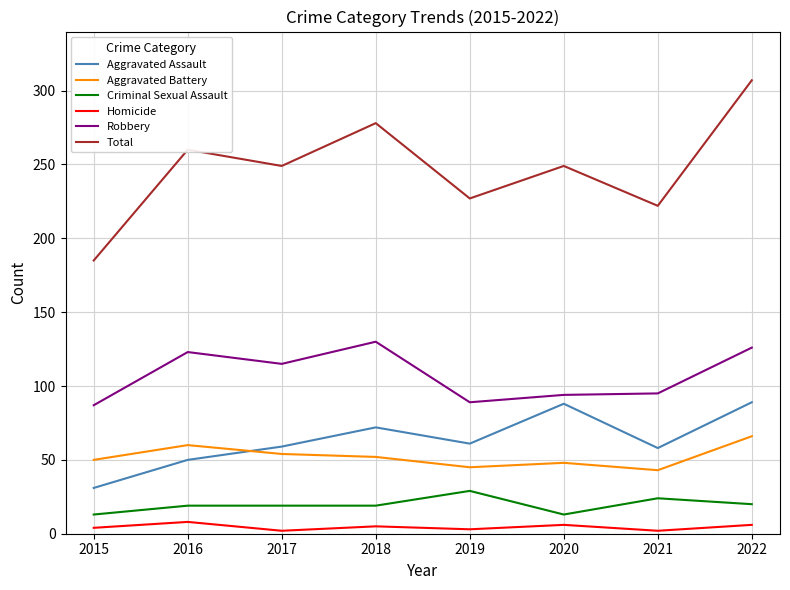

Between 2016 and 2022, which series saw the biggest shift?

Total